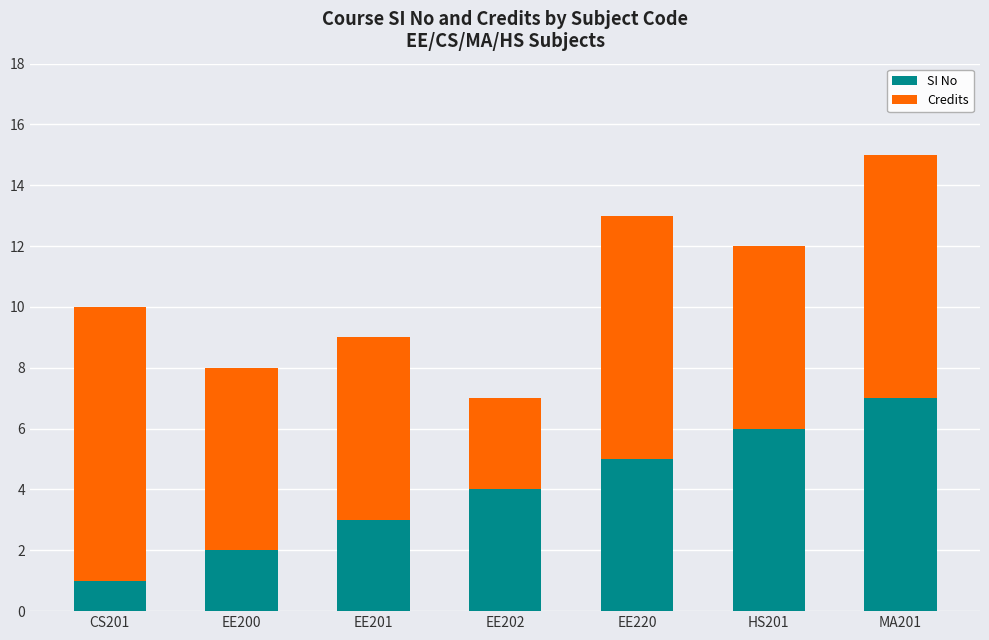

What is the total value across all series at EE202?

7